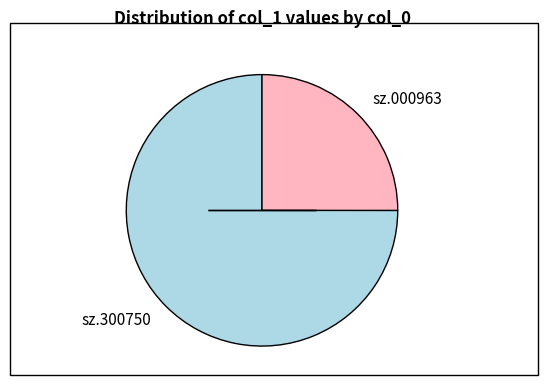

Rank the categories by value from highest to lowest.

sz.300750, sz.000963